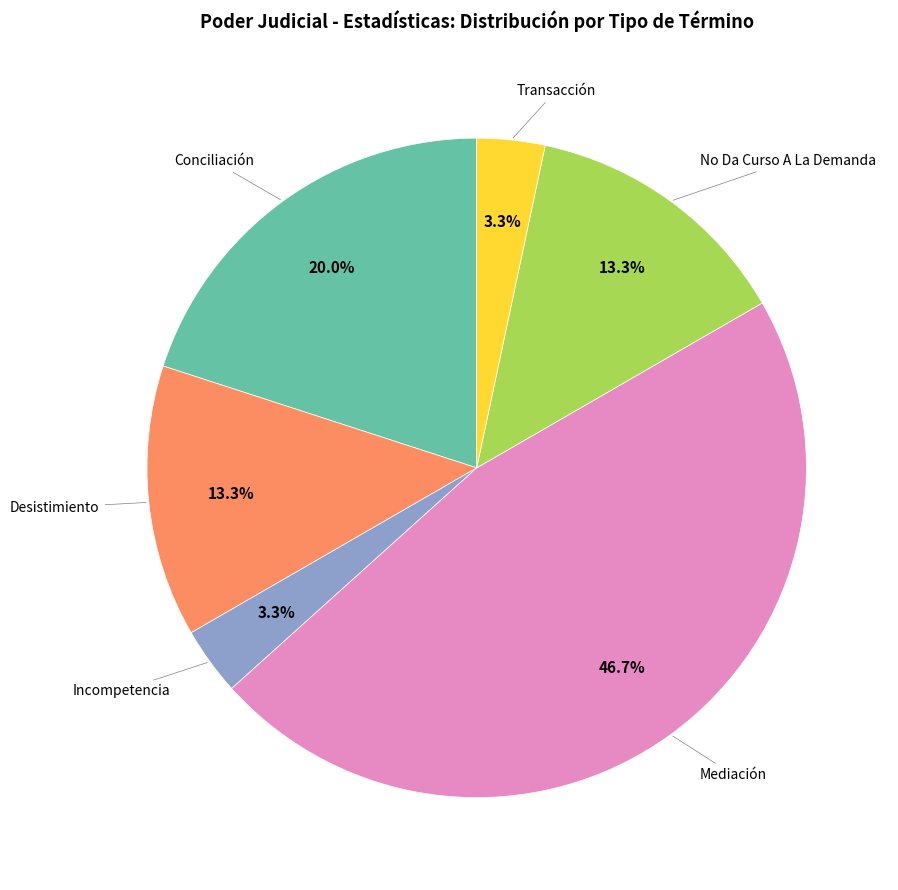

How many segments does this pie chart have?

6